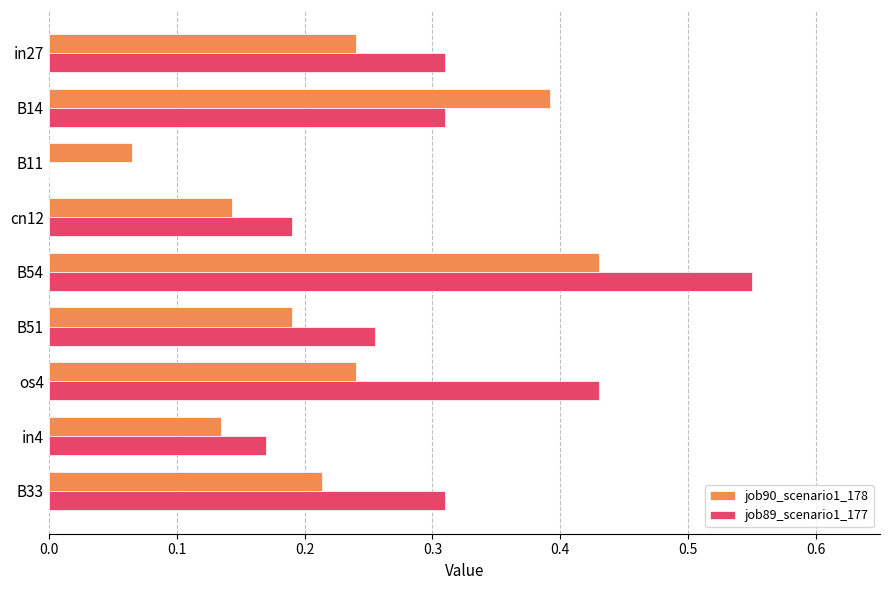

At which category is the sum across all series the highest?

B54